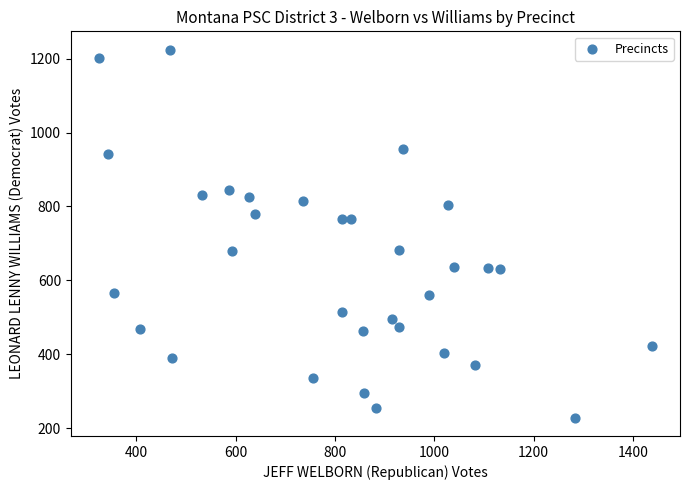

What is the range of X values (max minus min)?

1115